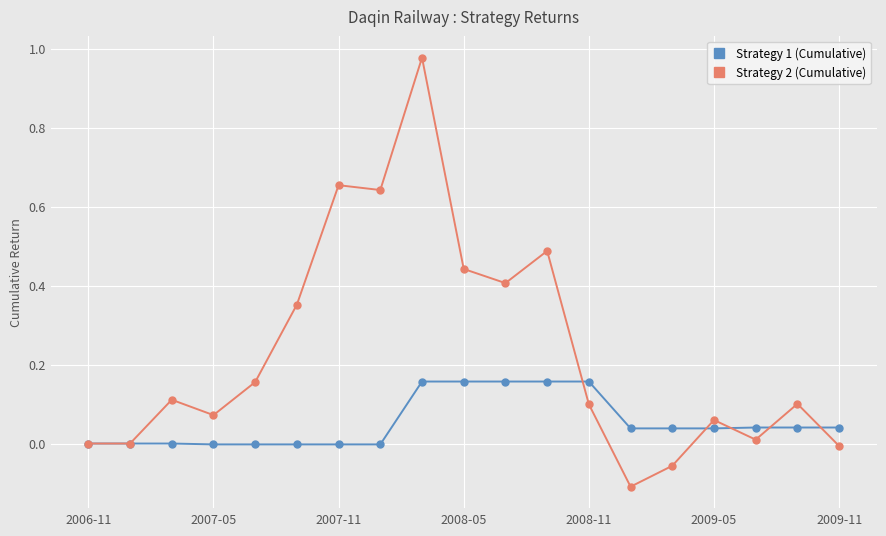

Which series has the largest range (max minus min)?

Strategy 2 (Cumulative)